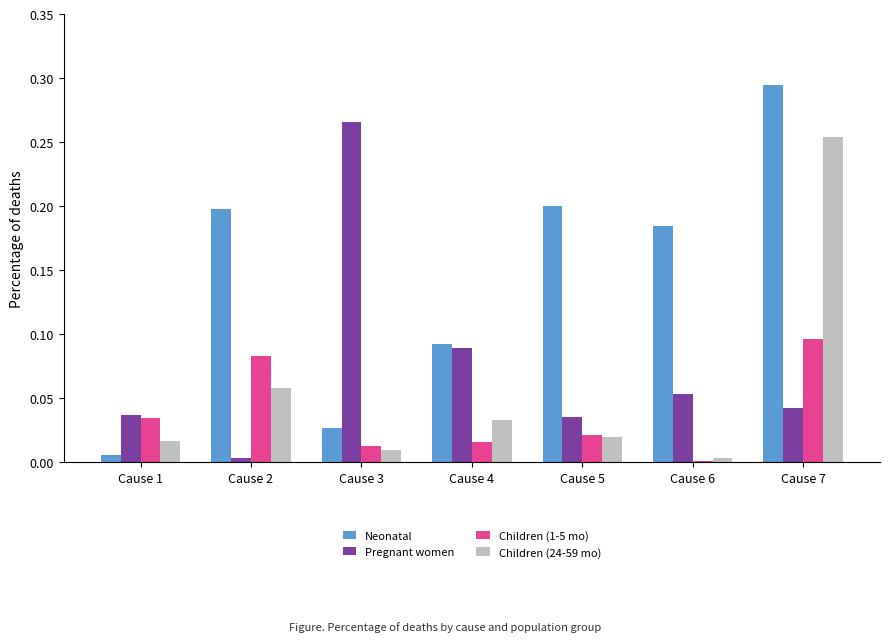

Which category has the highest value across all series?

Cause 7